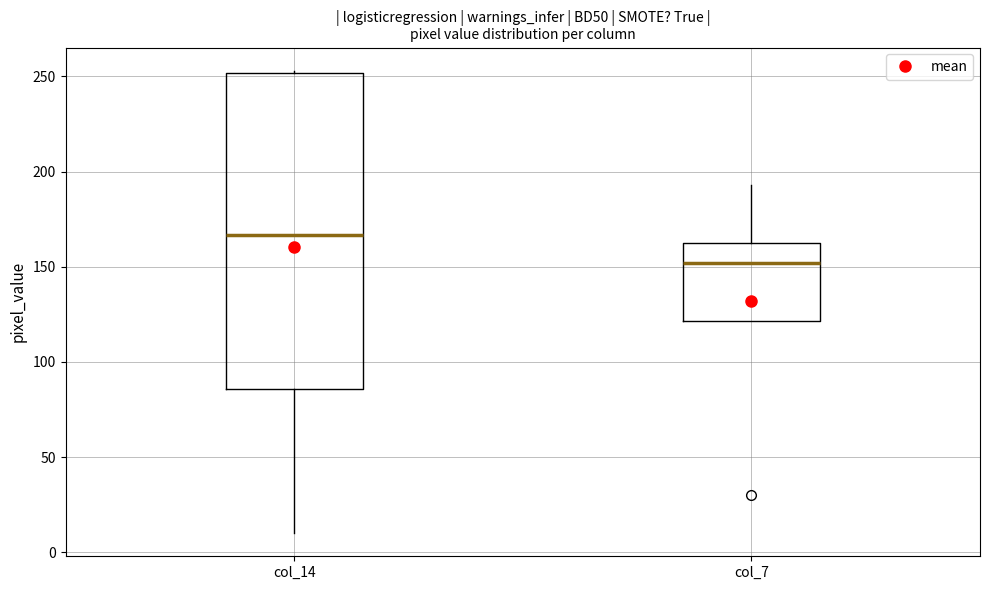

Which box has the highest median line?

col_14